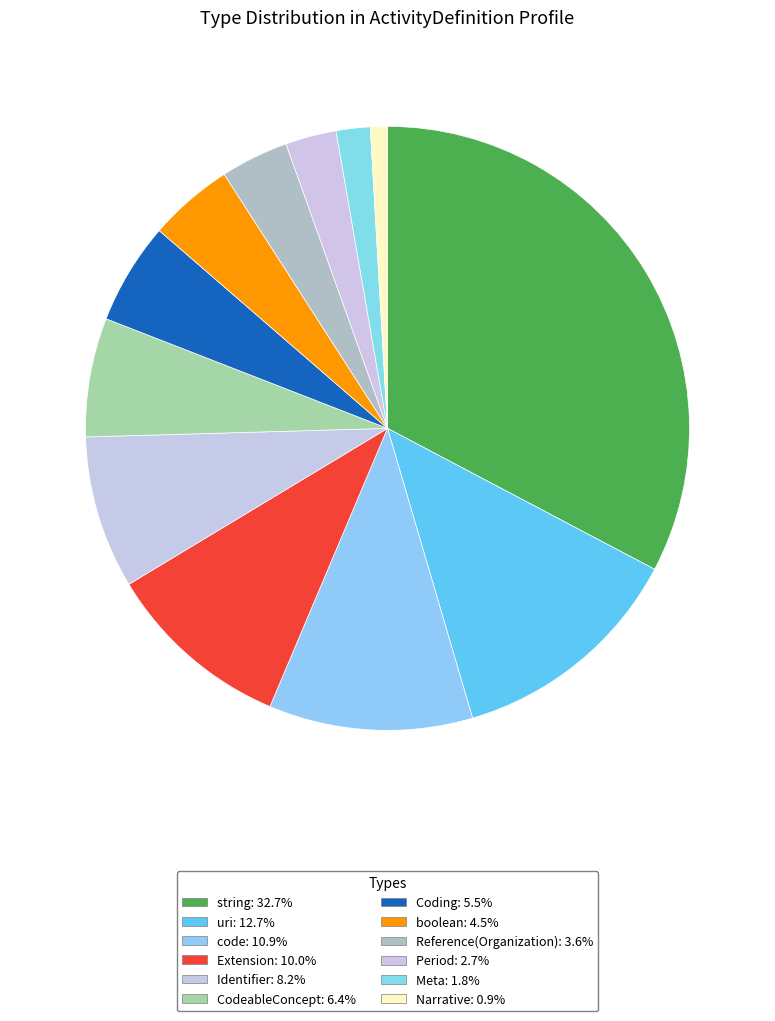

Between Narrative and string, which is larger?

string